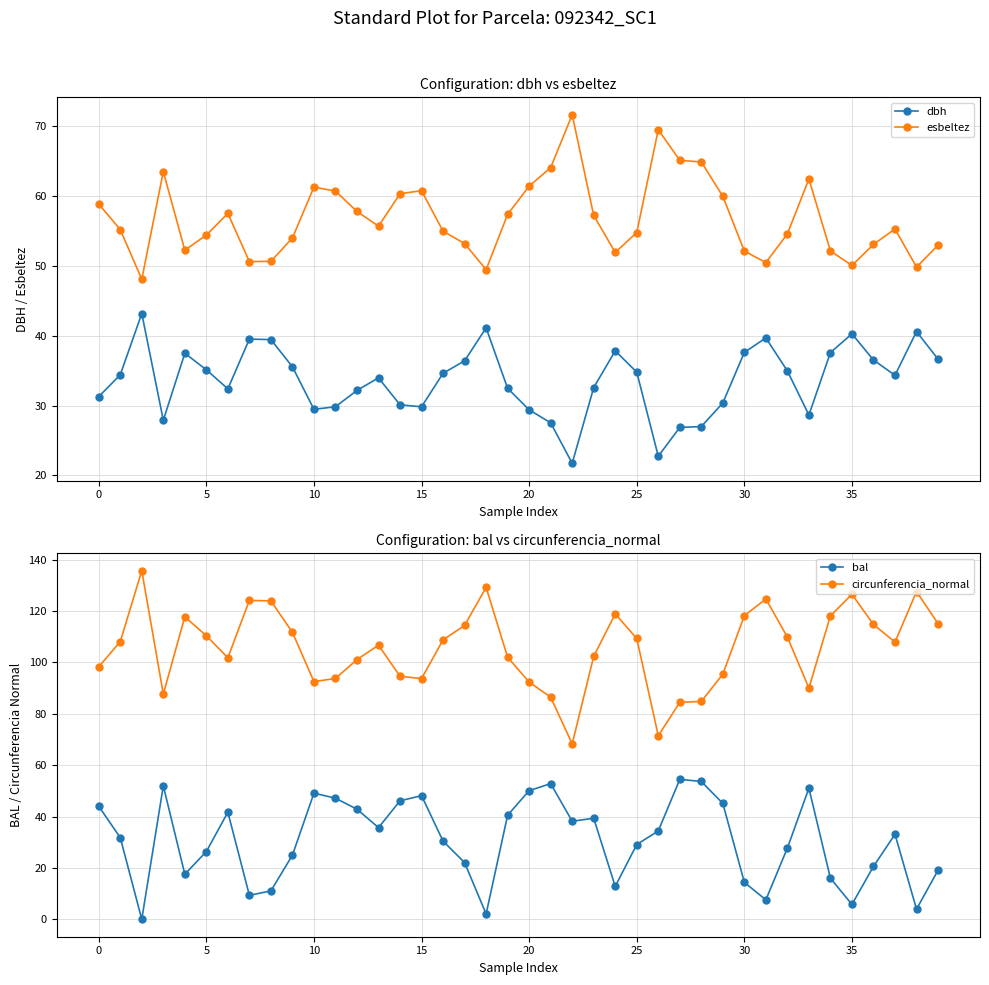

Which series has the largest total across all categories?

circunferencia_normal